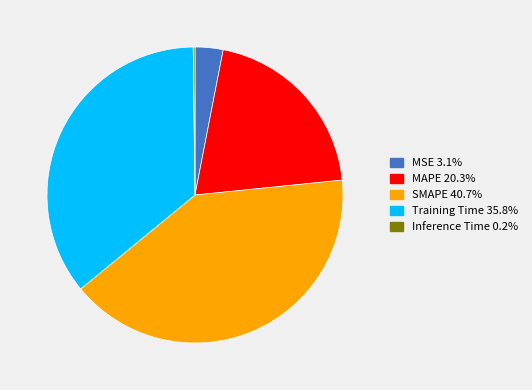

Is MAPE the majority of the pie?

No